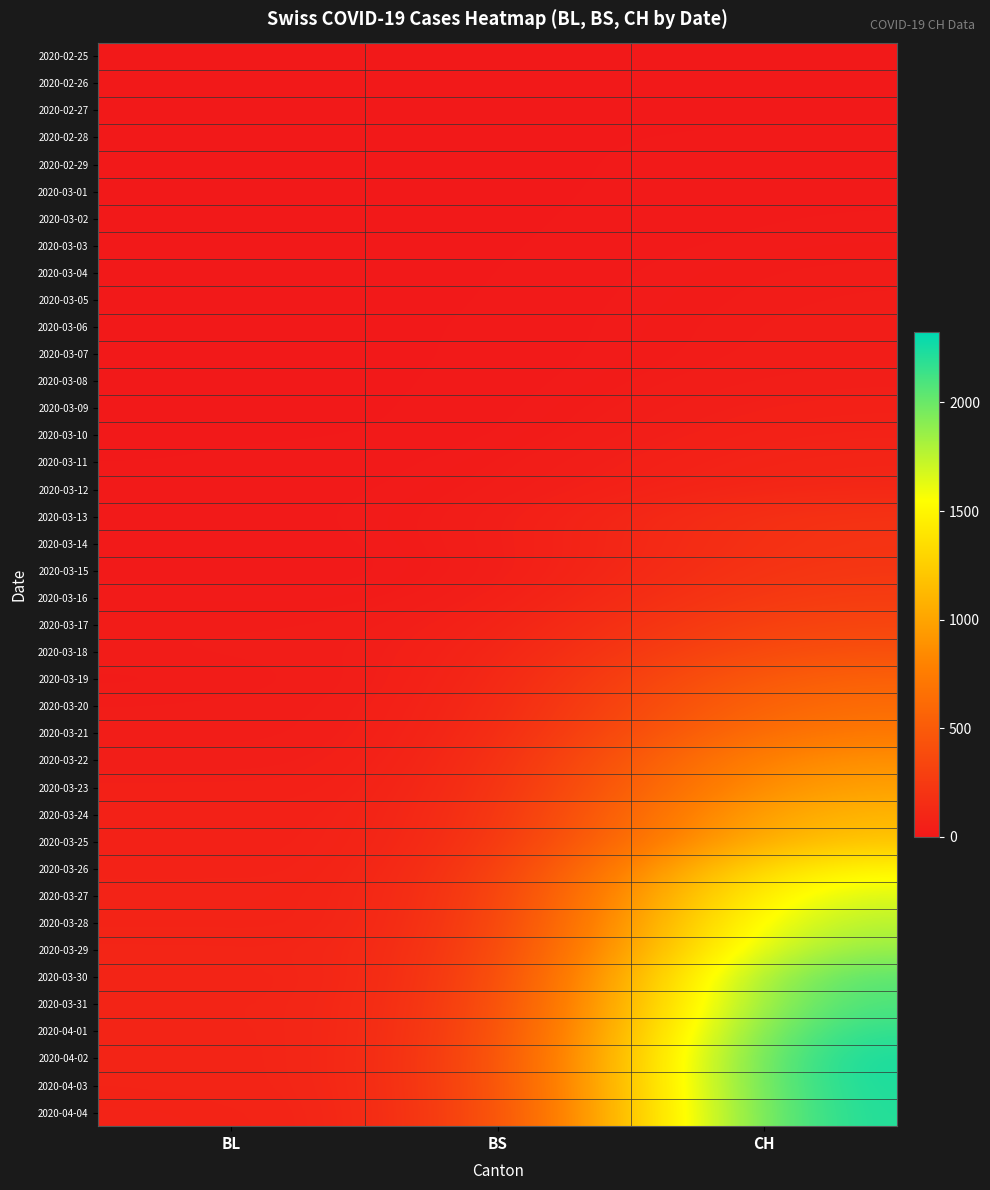

Reading left to right, extract all data points from this chart.

2020-02-25: BL=0	BS=0	CH=0
2020-02-26: BL=0	BS=0	CH=1
2020-02-27: BL=0	BS=0	CH=1
2020-02-28: BL=0	BS=0	CH=9
2020-02-29: BL=1	BS=0	CH=11
2020-03-01: BL=1	BS=0	CH=12
2020-03-02: BL=1	BS=0	CH=15
2020-03-03: BL=1	BS=0	CH=19
2020-03-04: BL=1	BS=0	CH=27
2020-03-05: BL=1	BS=1	CH=29
2020-03-06: BL=4	BS=1	CH=33
2020-03-07: BL=4	BS=1	CH=34
2020-03-08: BL=4	BS=1	CH=43
2020-03-09: BL=4	BS=1	CH=59
2020-03-10: BL=5	BS=1	CH=73
2020-03-11: BL=3	BS=13	CH=92
2020-03-12: BL=9	BS=13	CH=108
2020-03-13: BL=12	BS=13	CH=203
2020-03-14: BL=8	BS=13	CH=201
2020-03-15: BL=12	BS=0	CH=231
2020-03-16: BL=17	BS=13	CH=274
2020-03-17: BL=26	BS=30	CH=346
2020-03-18: BL=27	BS=40	CH=429
2020-03-19: BL=19	BS=40	CH=565
2020-03-20: BL=27	BS=45	CH=649
2020-03-21: BL=30	BS=46	CH=746
2020-03-22: BL=40	BS=50	CH=912
2020-03-23: BL=51	BS=56	CH=1007
2020-03-24: BL=66	BS=58	CH=1142
2020-03-25: BL=68	BS=58	CH=1232
2020-03-26: BL=68	BS=74	CH=1547
2020-03-27: BL=79	BS=76	CH=1716
2020-03-28: BL=75	BS=79	CH=1826
2020-03-29: BL=99	BS=87	CH=1929
2020-03-30: BL=86	BS=90	CH=2123
2020-03-31: BL=88	BS=105	CH=2160
2020-04-01: BL=86	BS=108	CH=2252
2020-04-02: BL=81	BS=119	CH=2324
2020-04-03: BL=82	BS=115	CH=2316
2020-04-04: BL=73	BS=112	CH=2300